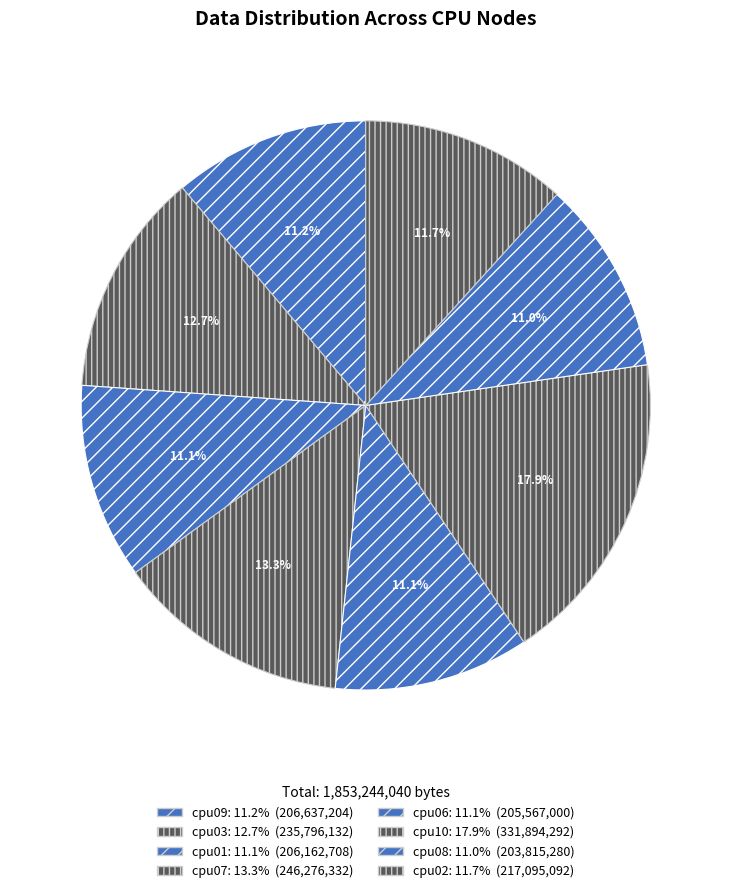

What percentage is the cpu10 slice, to the nearest percent?

18%